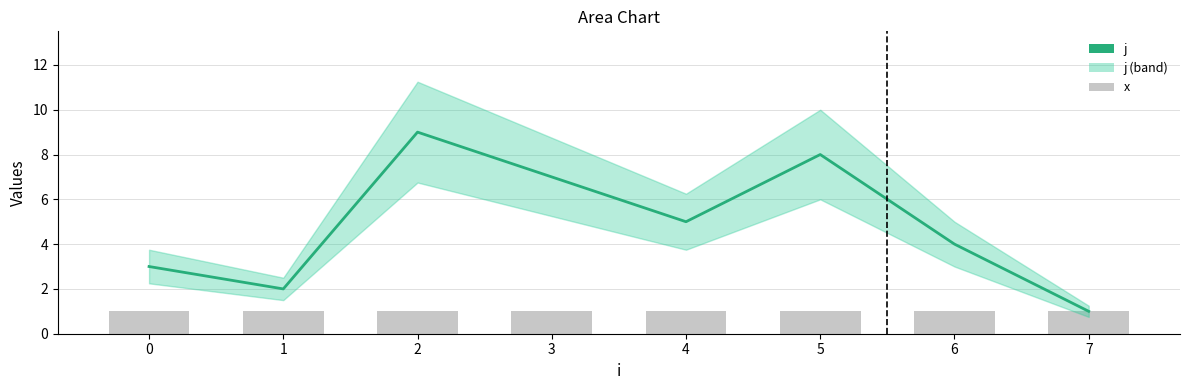

Which series has the largest total across all categories?

j